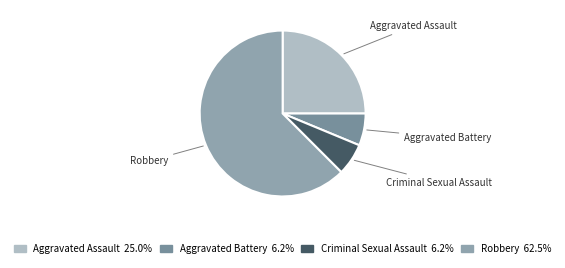

Between Robbery and Aggravated Battery, which is larger?

Robbery